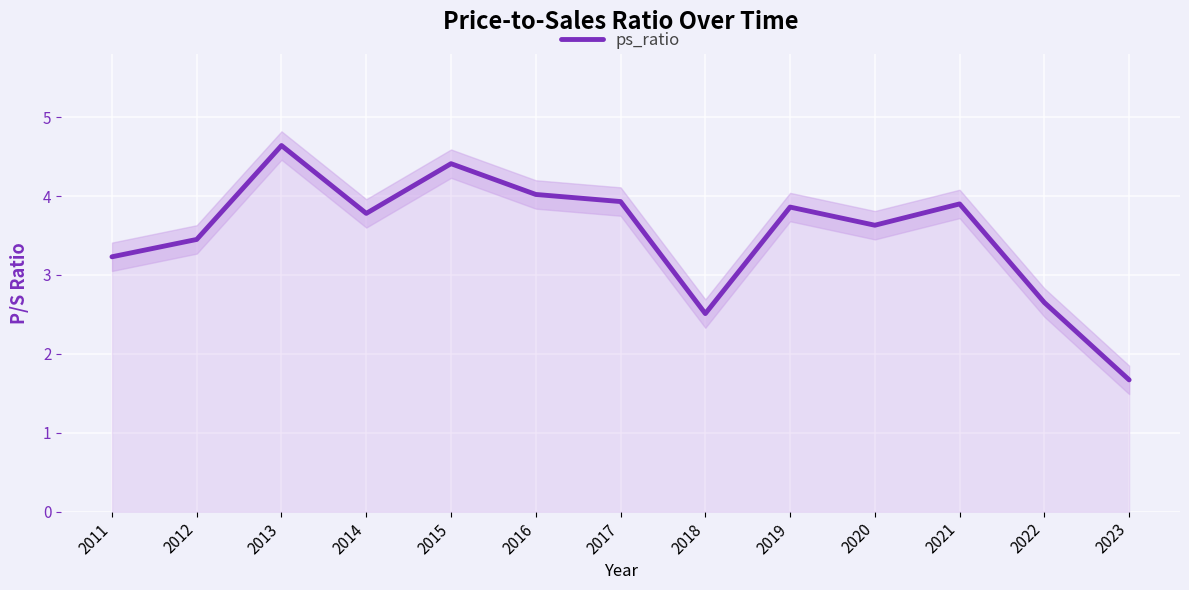

Which label corresponds to the smallest value in the chart?

2023